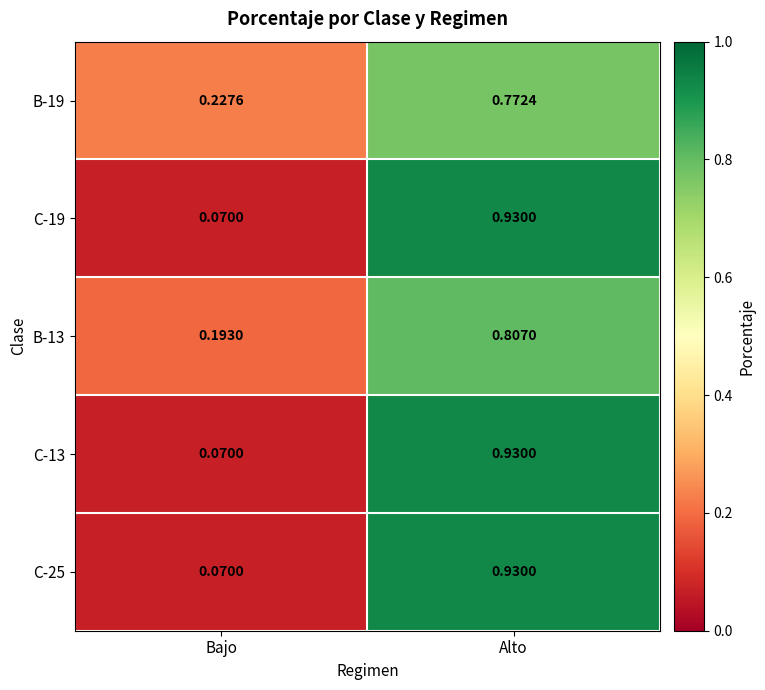

At which label does C-13 reach its peak?

Alto